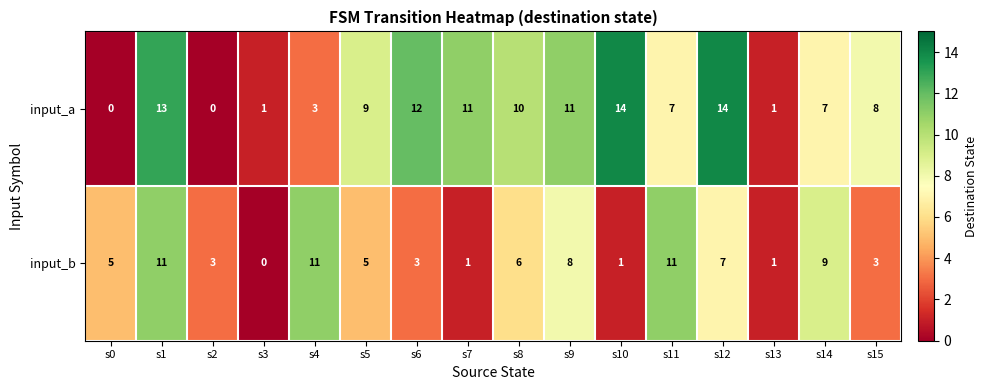

The input_b series shows 6 at s1. True or false?

False